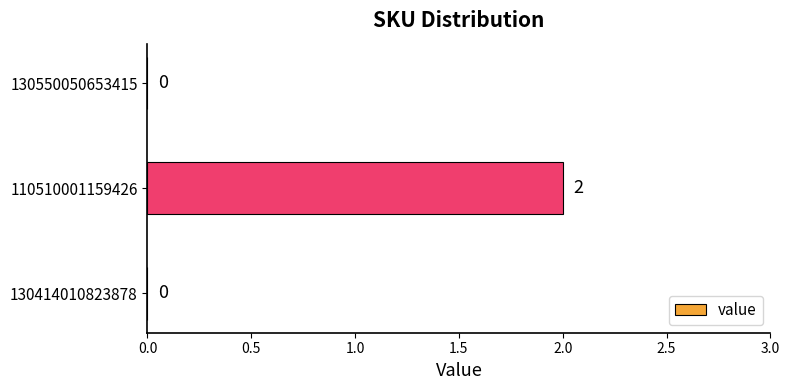

Are the bars grouped side by side (vs. stacked)?

No